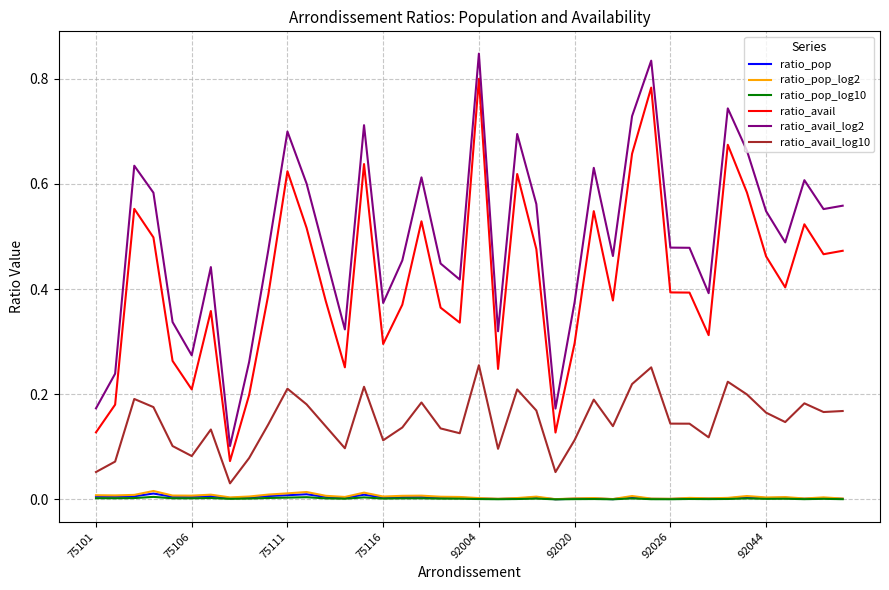

True or false: ratio_avail_log2 and ratio_pop cross at least once.

False